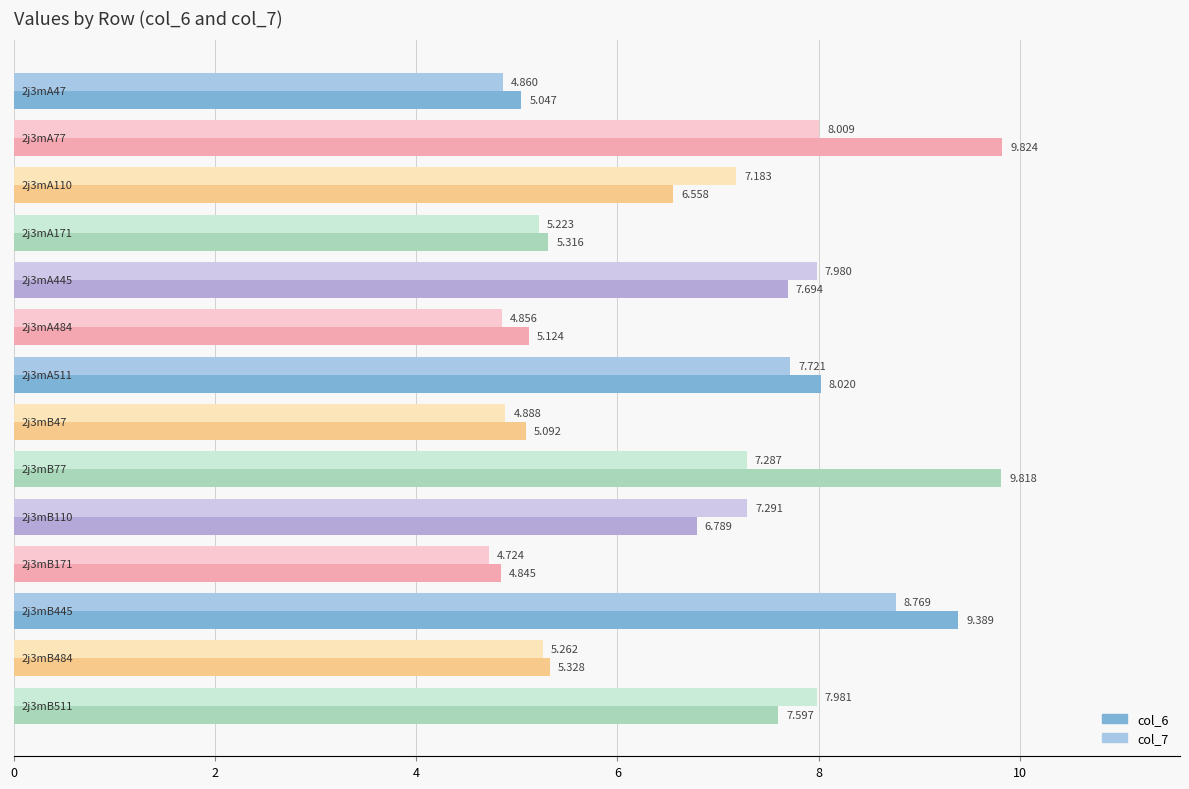

Where does the col_6 series first go above 6?

2